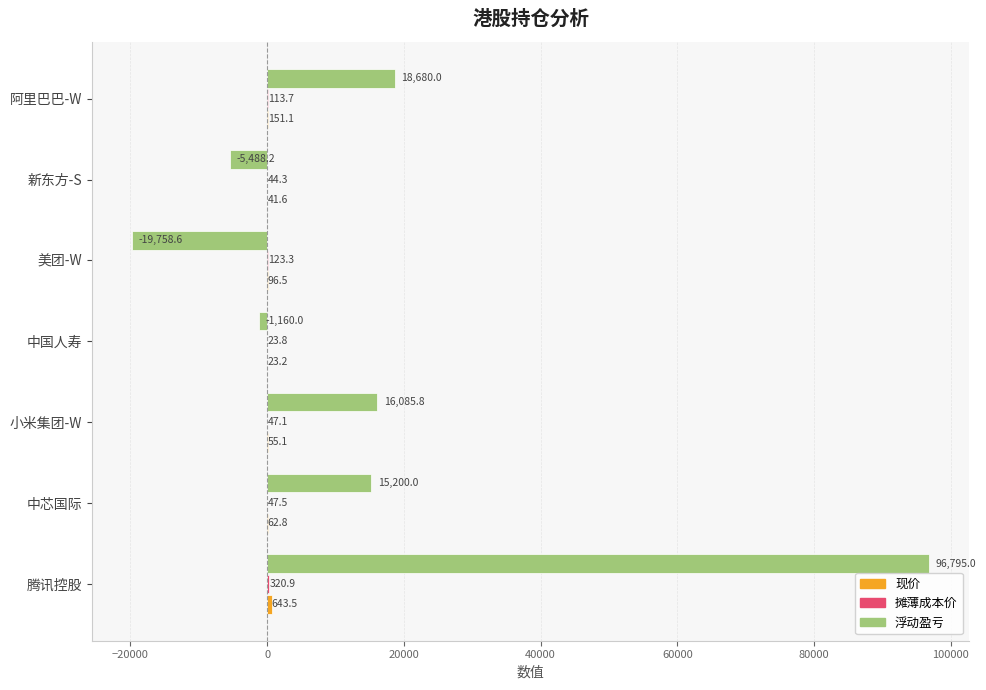

What is the total value across all series at 新东方-S?

-5402.3